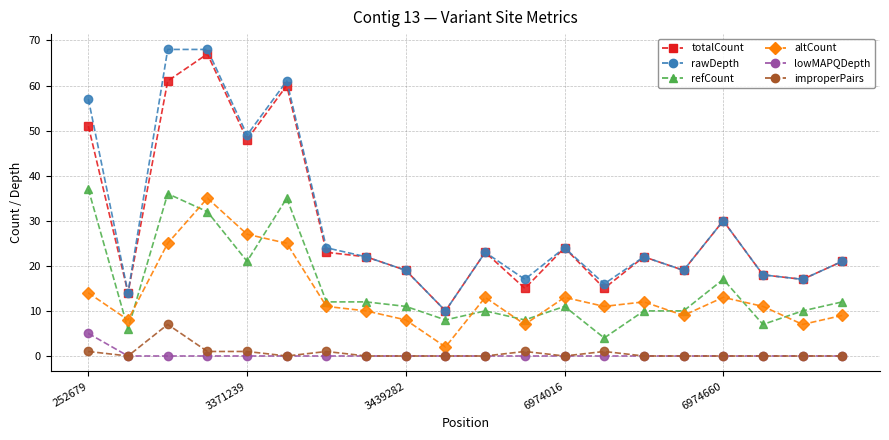

What is the greatest value displayed?

68